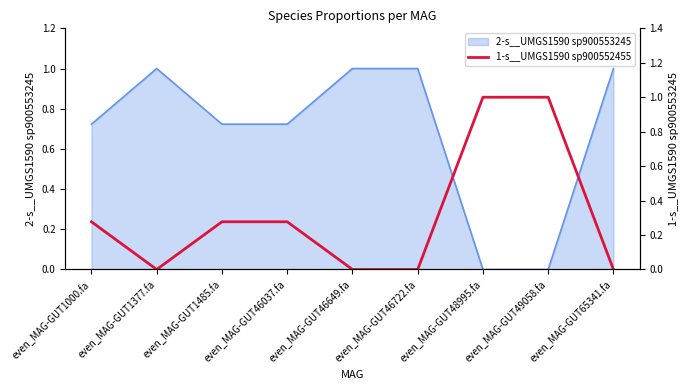

What is the average value?

0.3